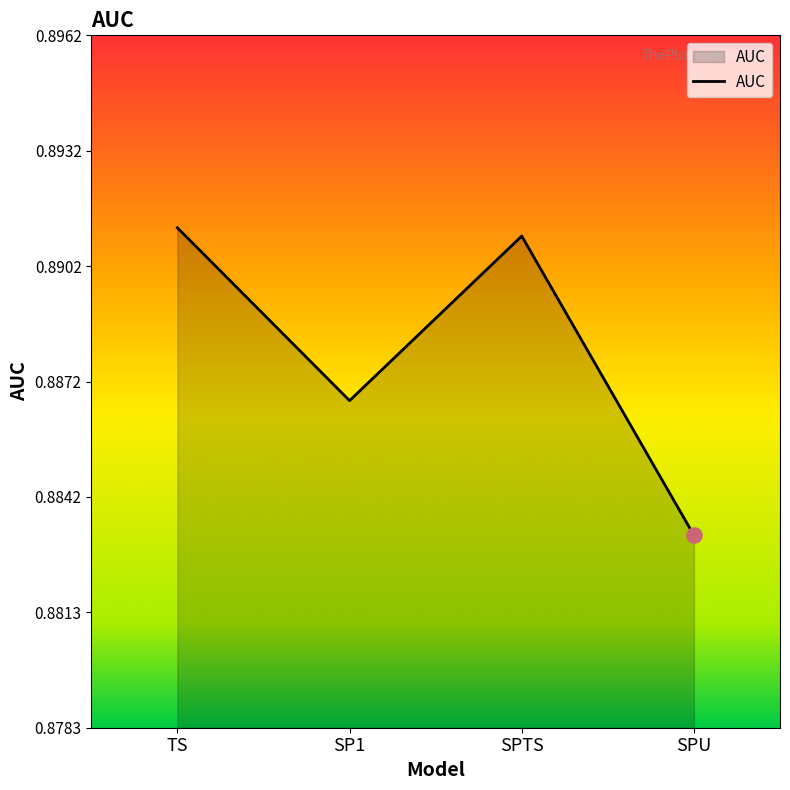

Between SPTS and SPU, which is larger?

SPTS